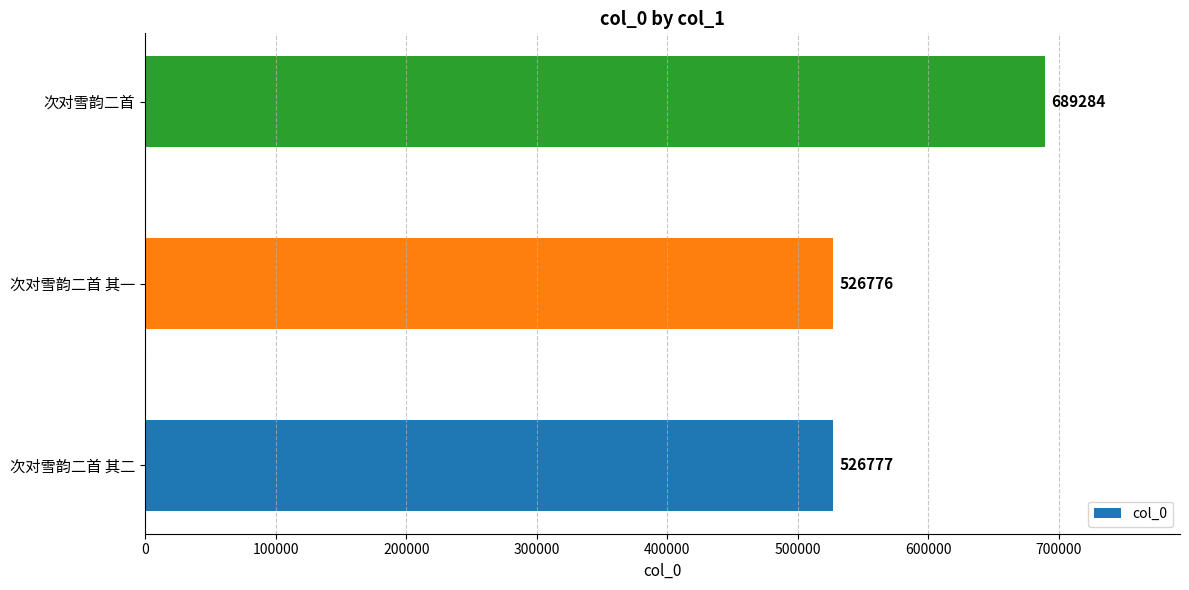

What is the sum of all values?

1742837